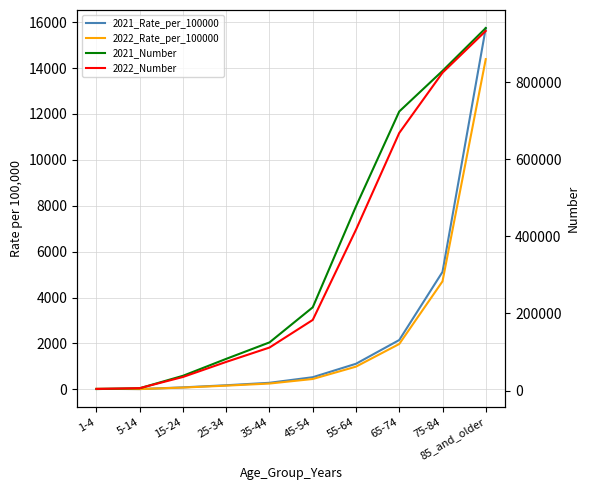

What is the sum of all 2021_Number values?

3444218.0